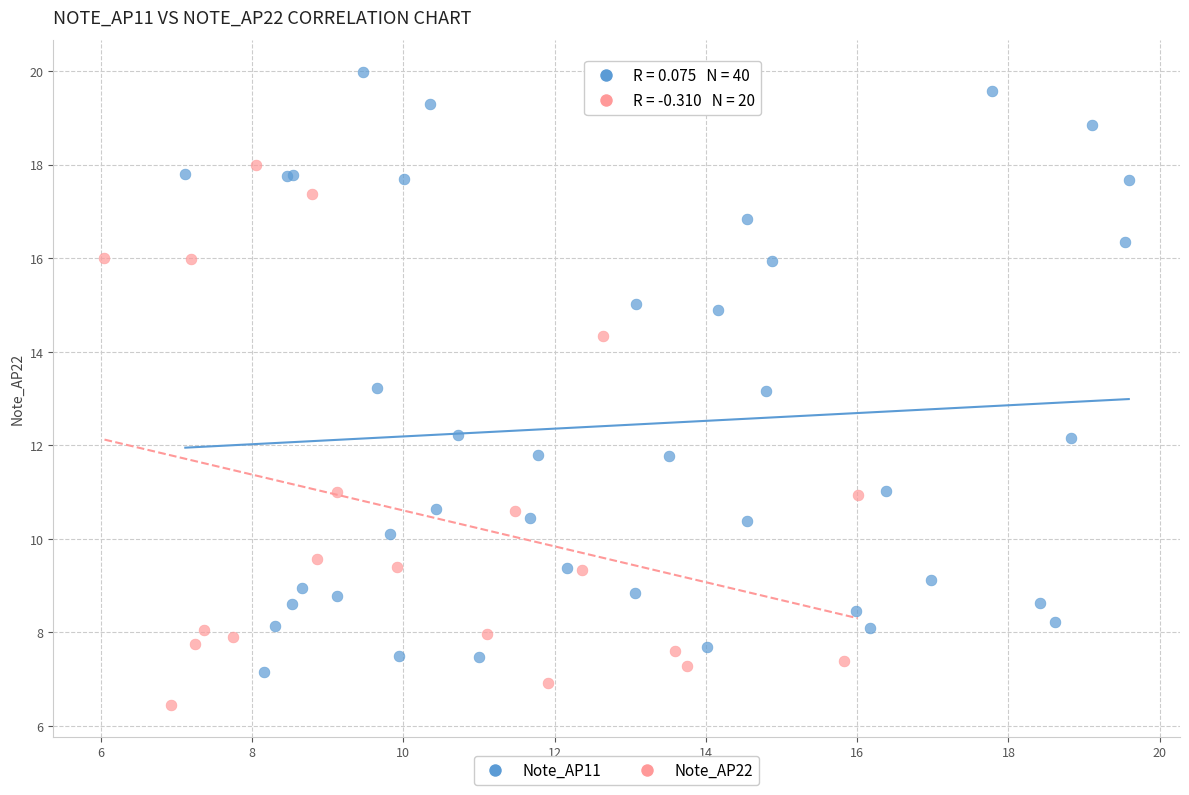

Which series contains the lowest Y value?

Note_AP22